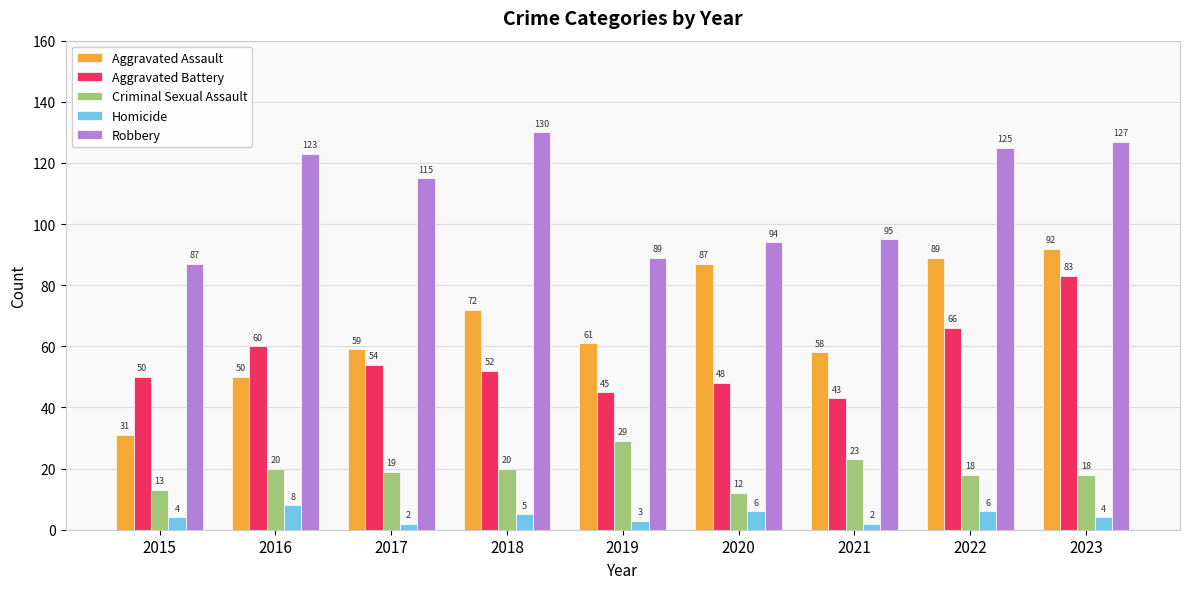

How many data points does each series have?

9